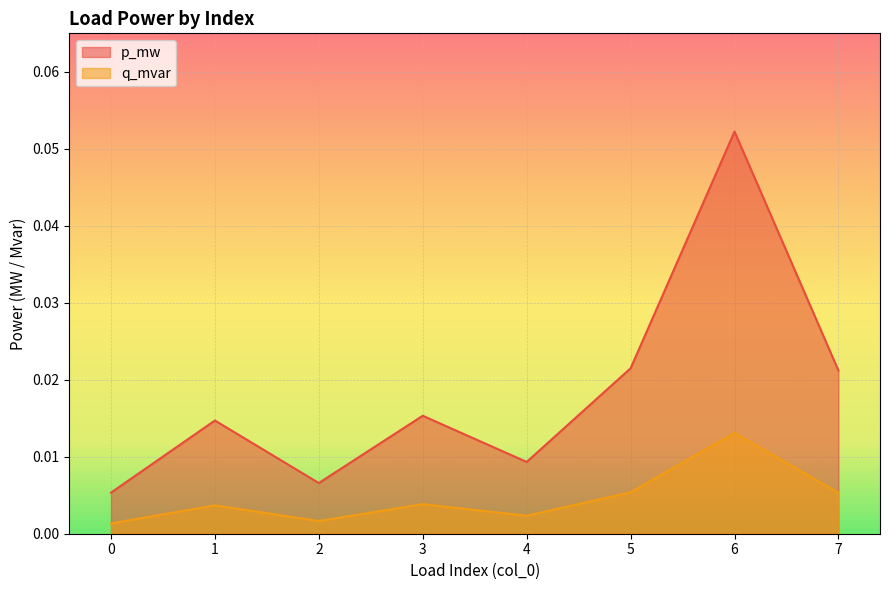

Reading left to right, transcribe all the data shown in this chart.

p_mw: 0=0.0	1=0.0	2=0.0	3=0.0	4=0.0	5=0.0	6=0.1	7=0.0
q_mvar: 0=0.0	1=0.0	2=0.0	3=0.0	4=0.0	5=0.0	6=0.0	7=0.0